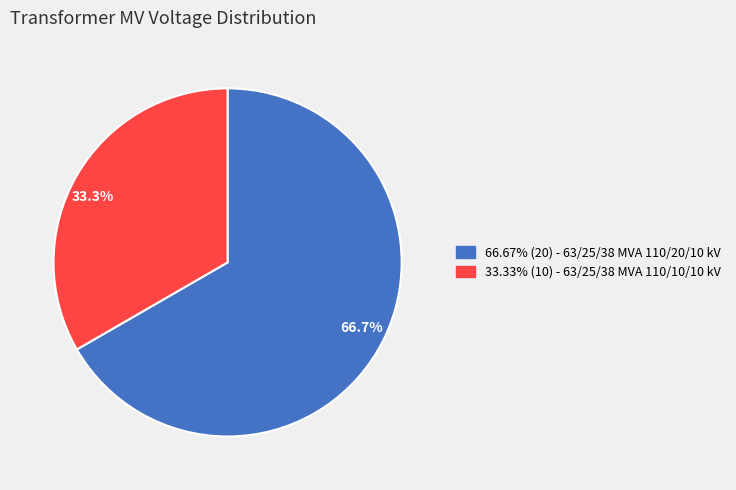

Is there any slice that represents more than half of the pie?

Yes